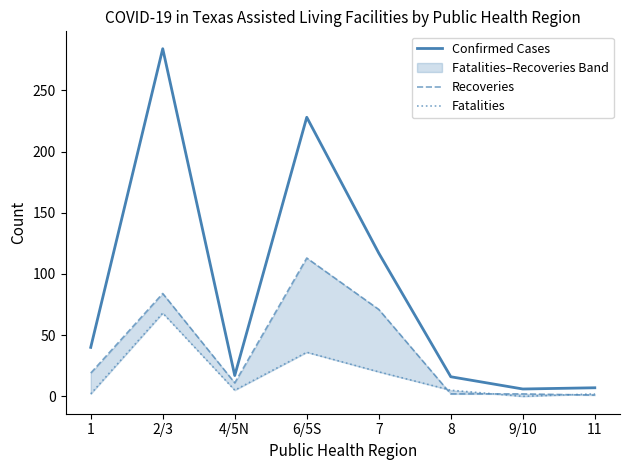

In Confirmed Cases, how many points are higher than both neighbors (excluding endpoints)?

2